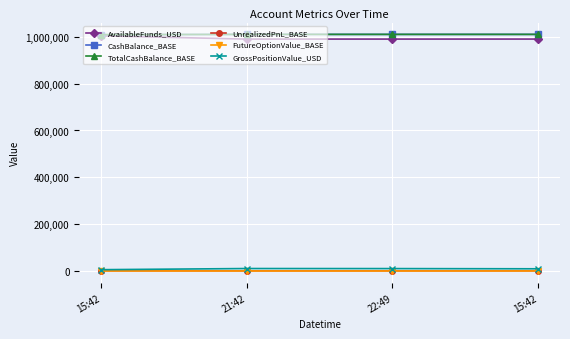

At which category is the sum across all series the highest?

15:42